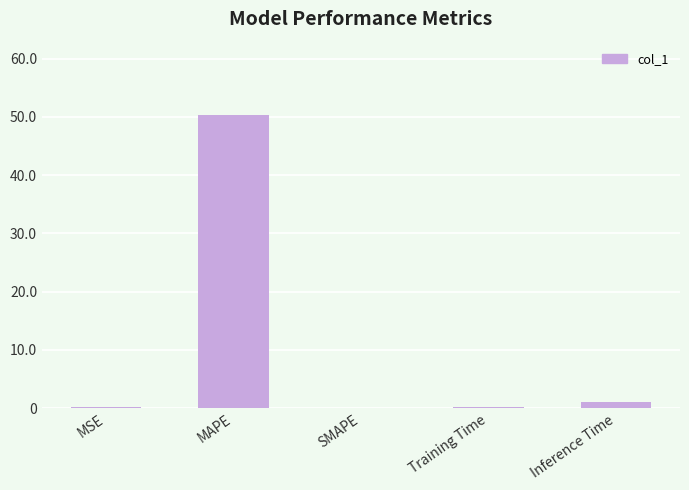

True or false: the data shows 75.9 at MAPE.

False